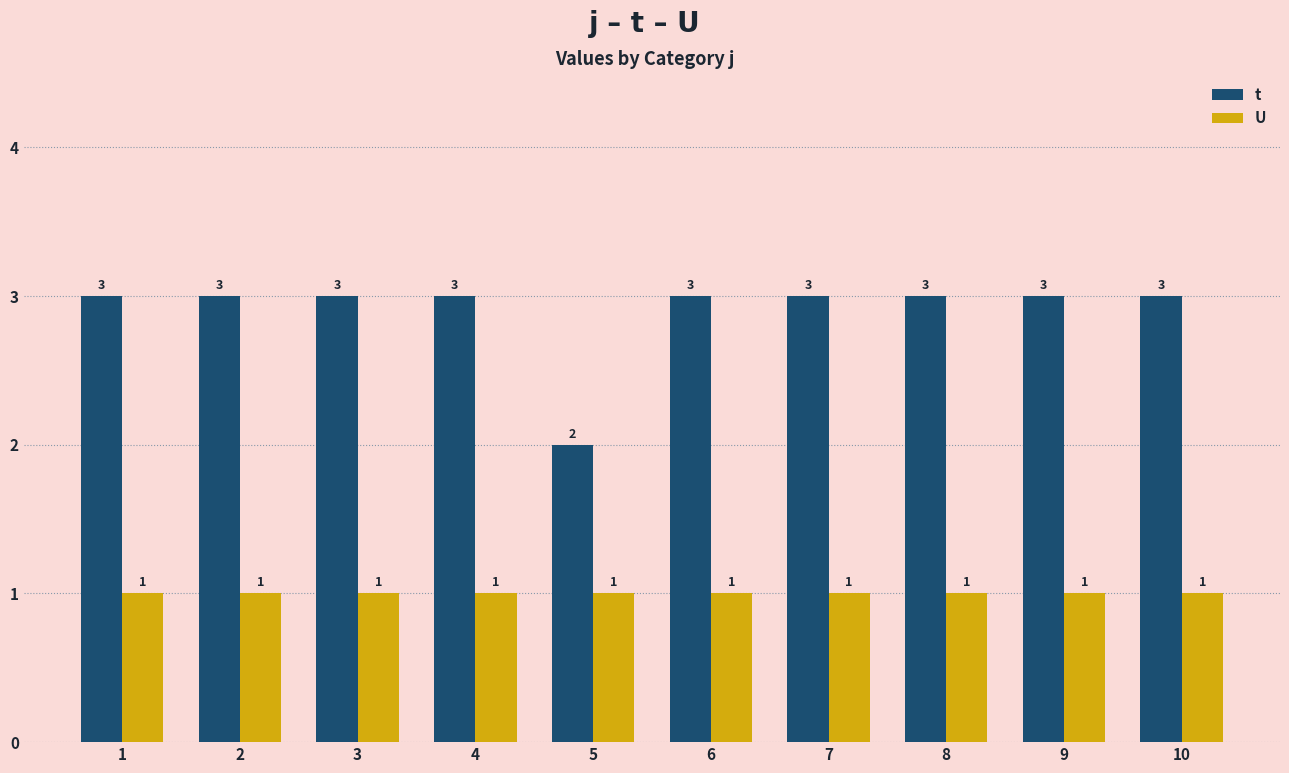

List the series in order of their peak value, highest first.

t, U